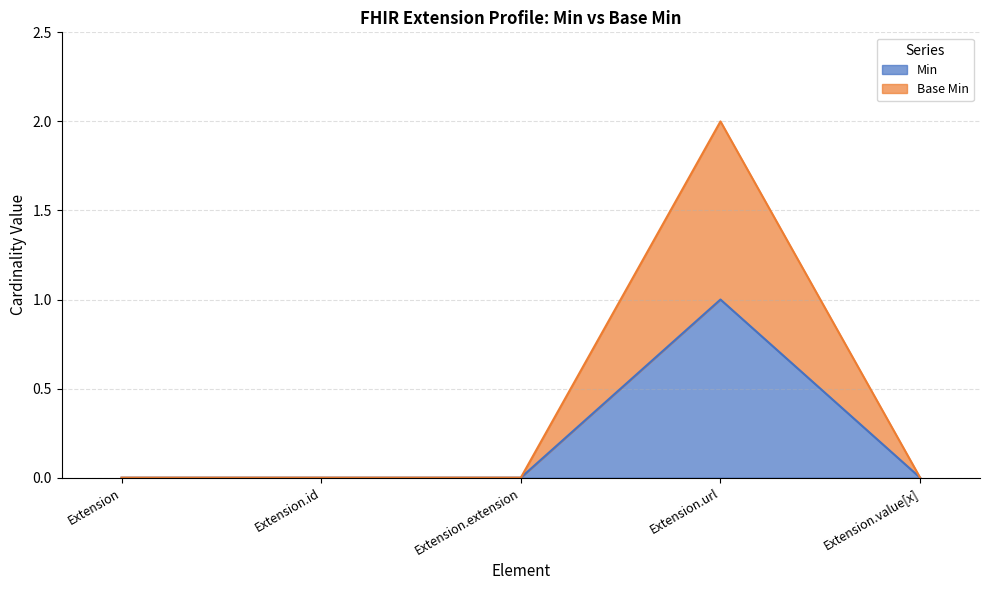

How many data points in Base Min are above 0?

1